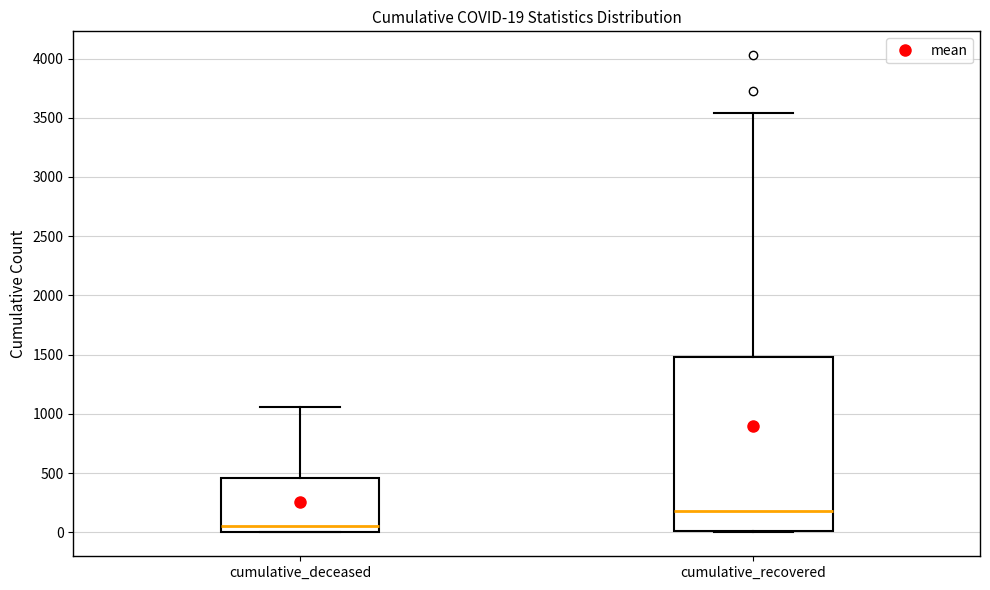

Which box is the tallest, from its lower edge to its upper edge?

cumulative_recovered